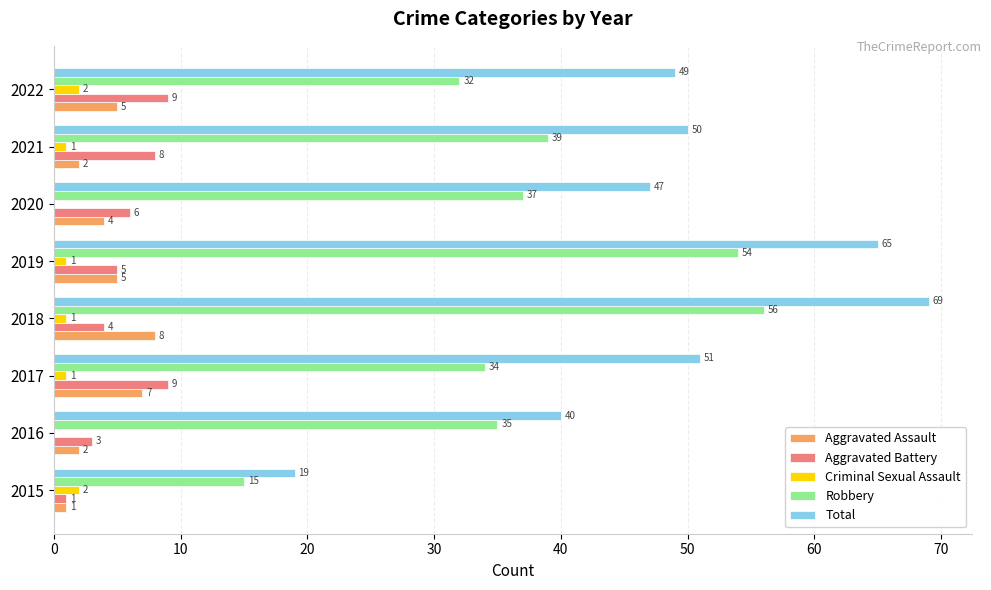

What is the sum of all Total values?

390